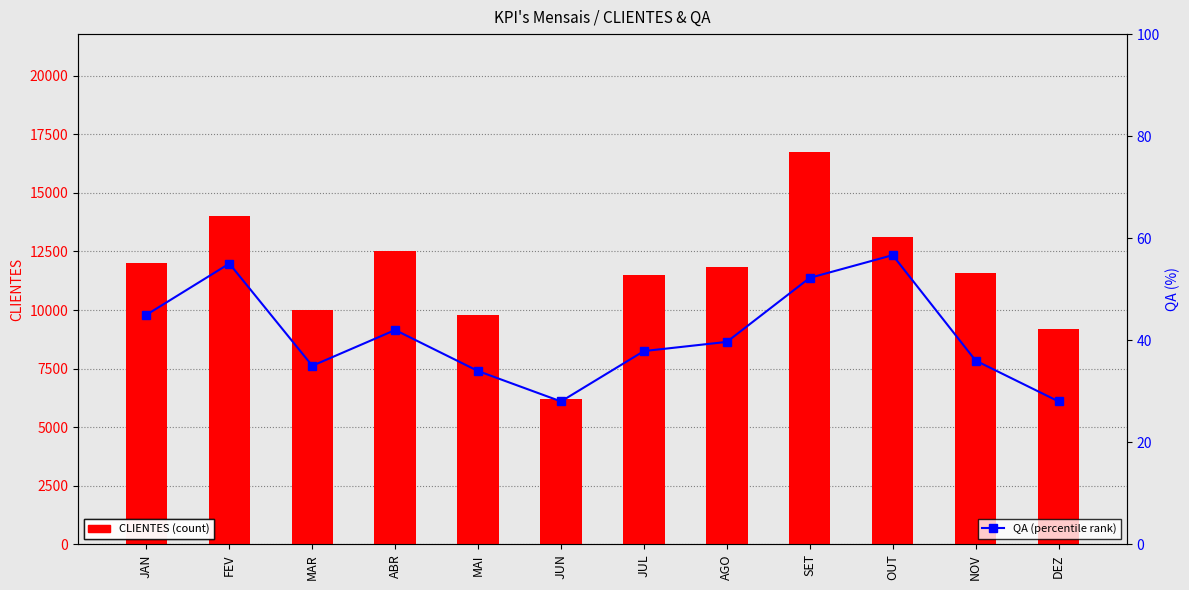

What are all the series names shown in the legend?

CLIENTES (count), QA (percentile rank)